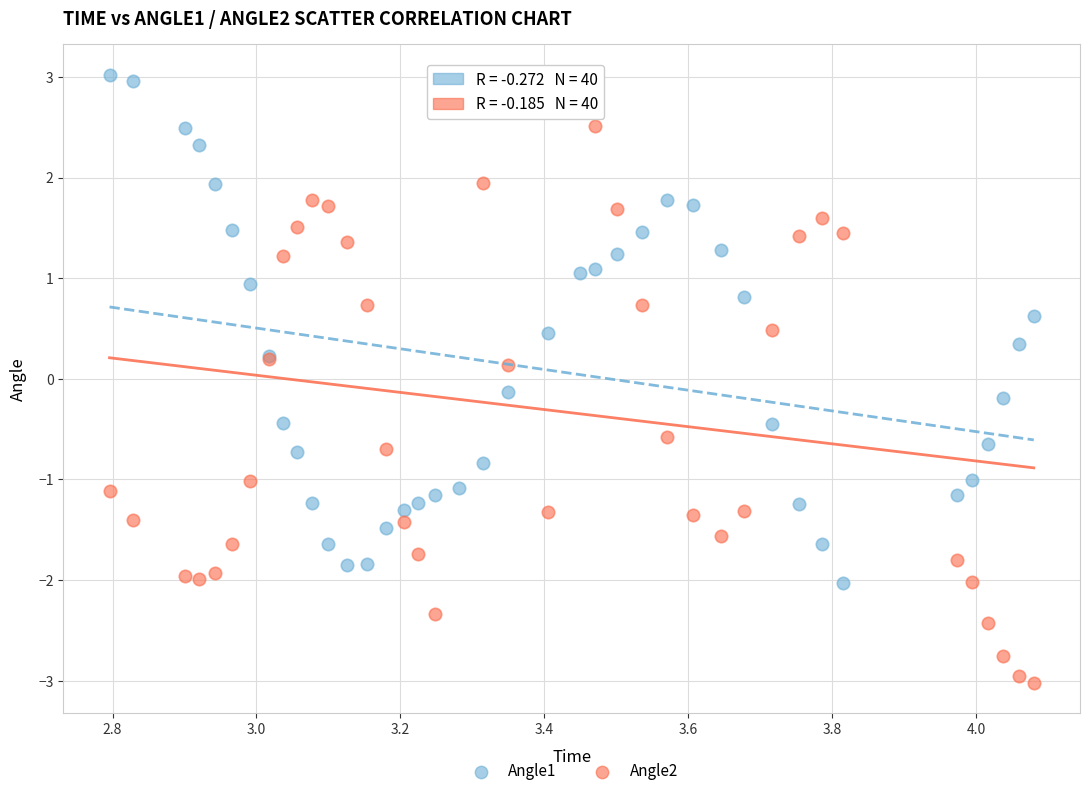

What are all the series names shown in the legend?

Angle1, Angle2